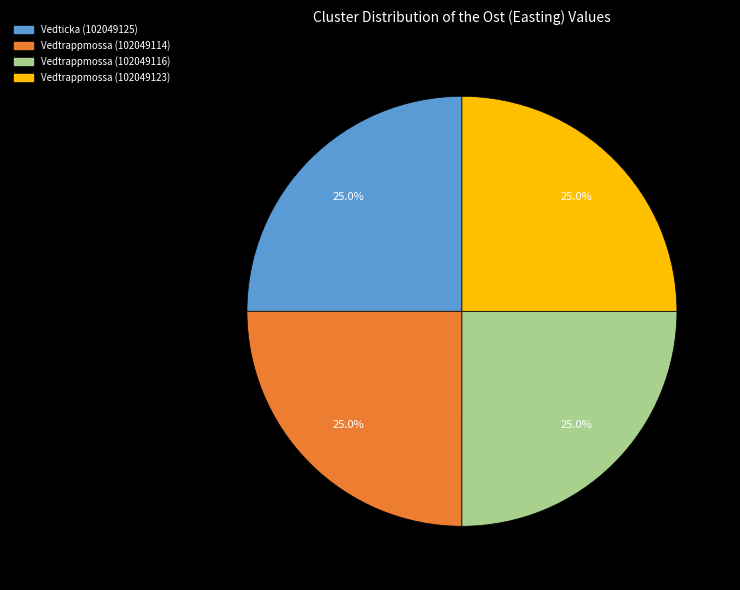

Is it true that Vedtrappmossa (102049114) is 25% of the pie?

True